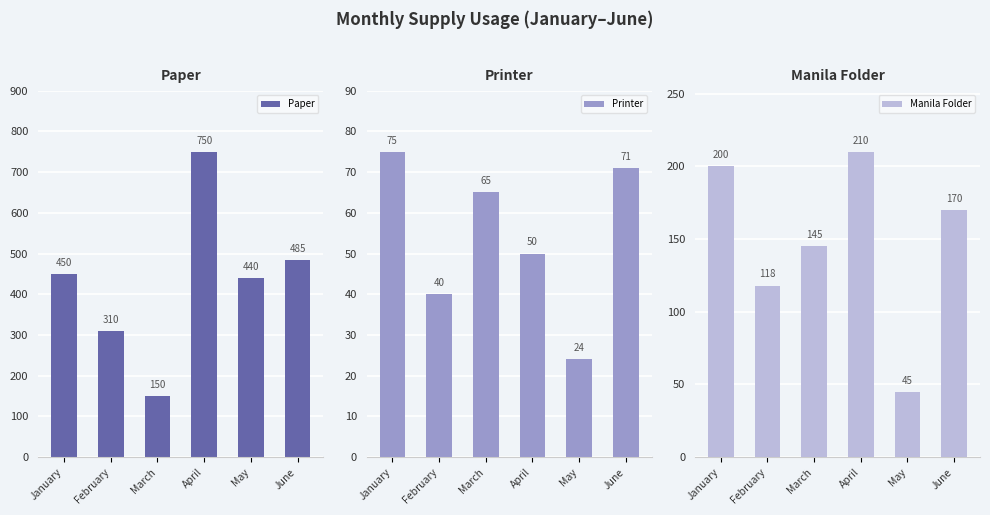

What is the difference between the second highest and minimum values in the Manila Folder series?

155